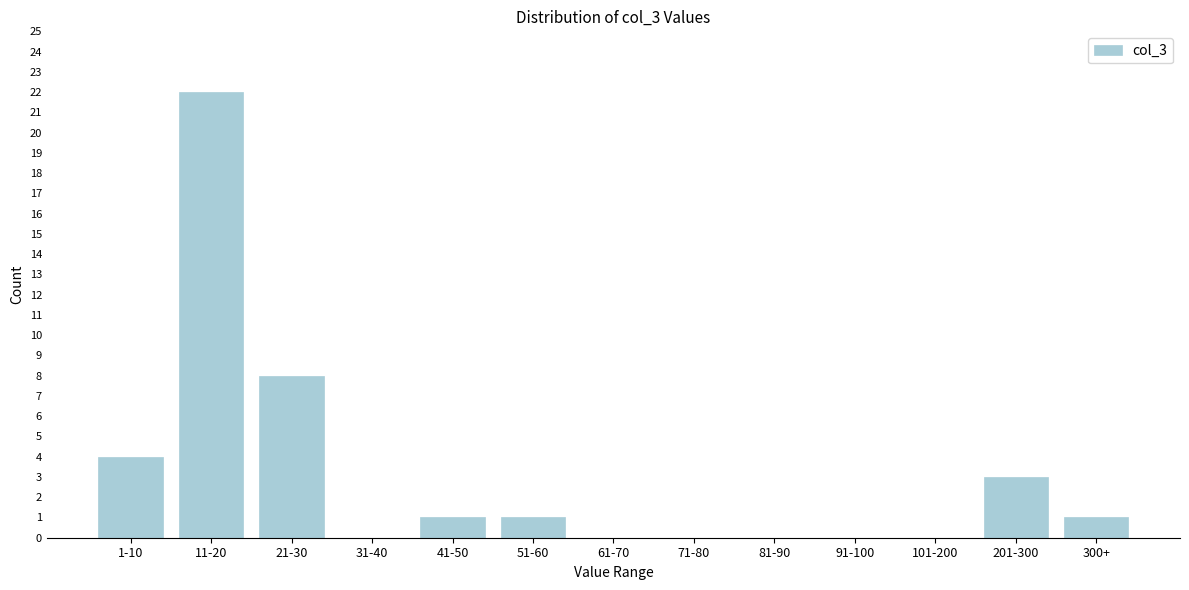

Reading left to right, list all the values displayed in this chart.

1-10=4	11-20=22	21-30=8	31-40=0	41-50=1	51-60=1	61-70=0	71-80=0	81-90=0	91-100=0	101-200=0	201-300=3	300+=1